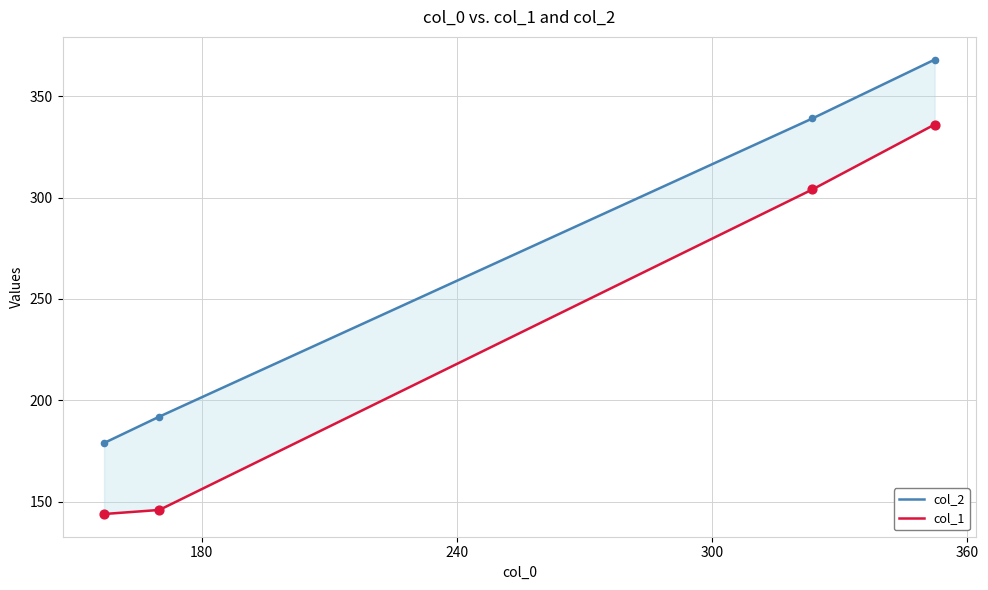

Which series has the largest total across all categories?

col_2